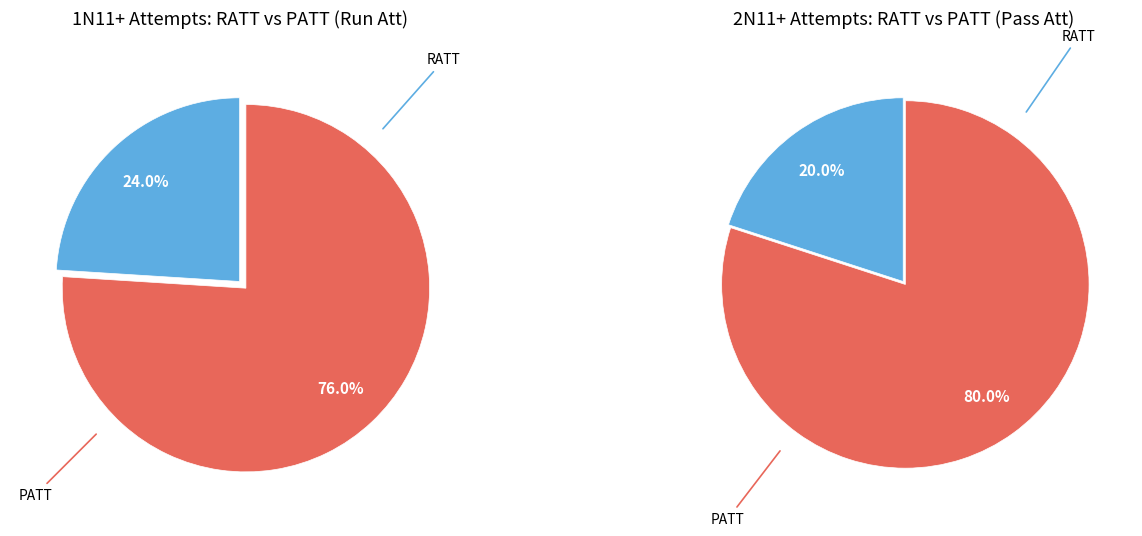

How many slices are in this pie chart?

2